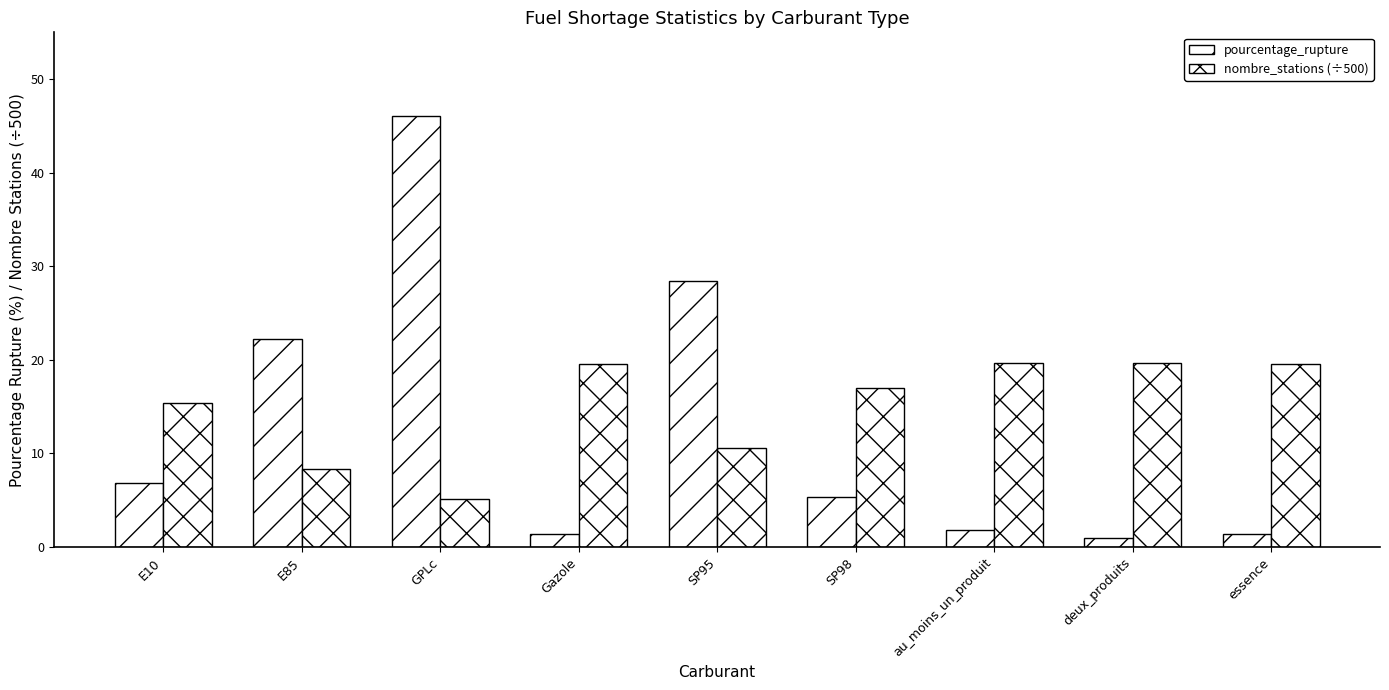

What position from the right is E85?

8